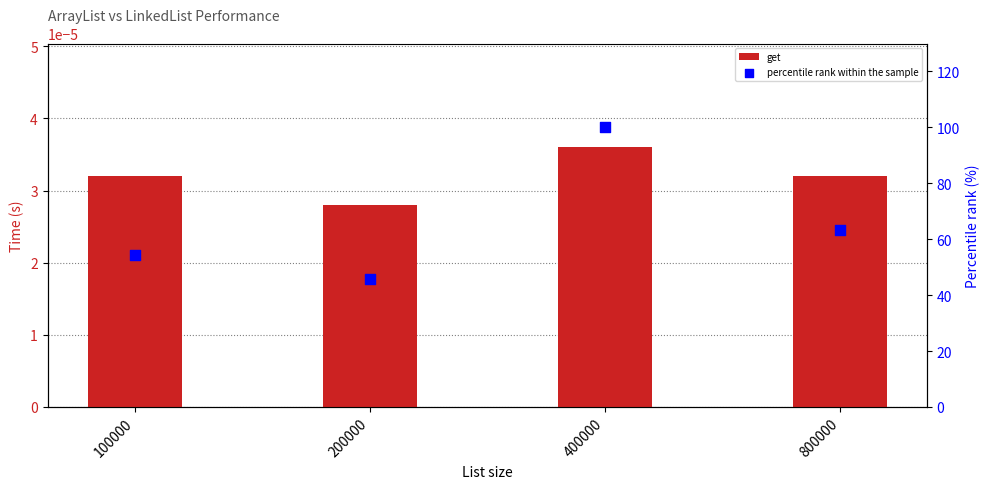

Which series contains the highest Y value?

percentile rank within the sample